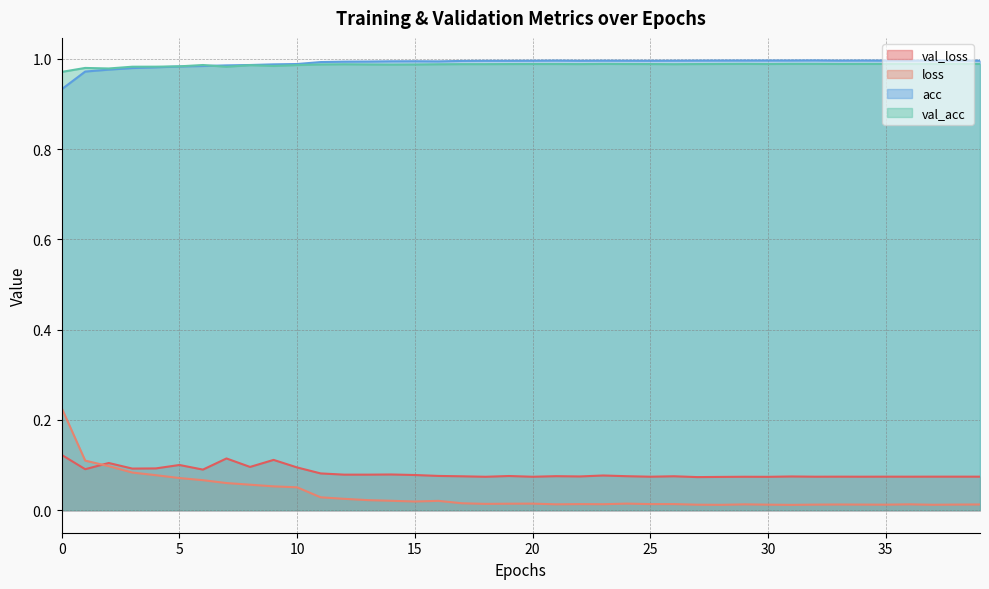

True or false: val_acc has a value of 1.4 at 26.

False